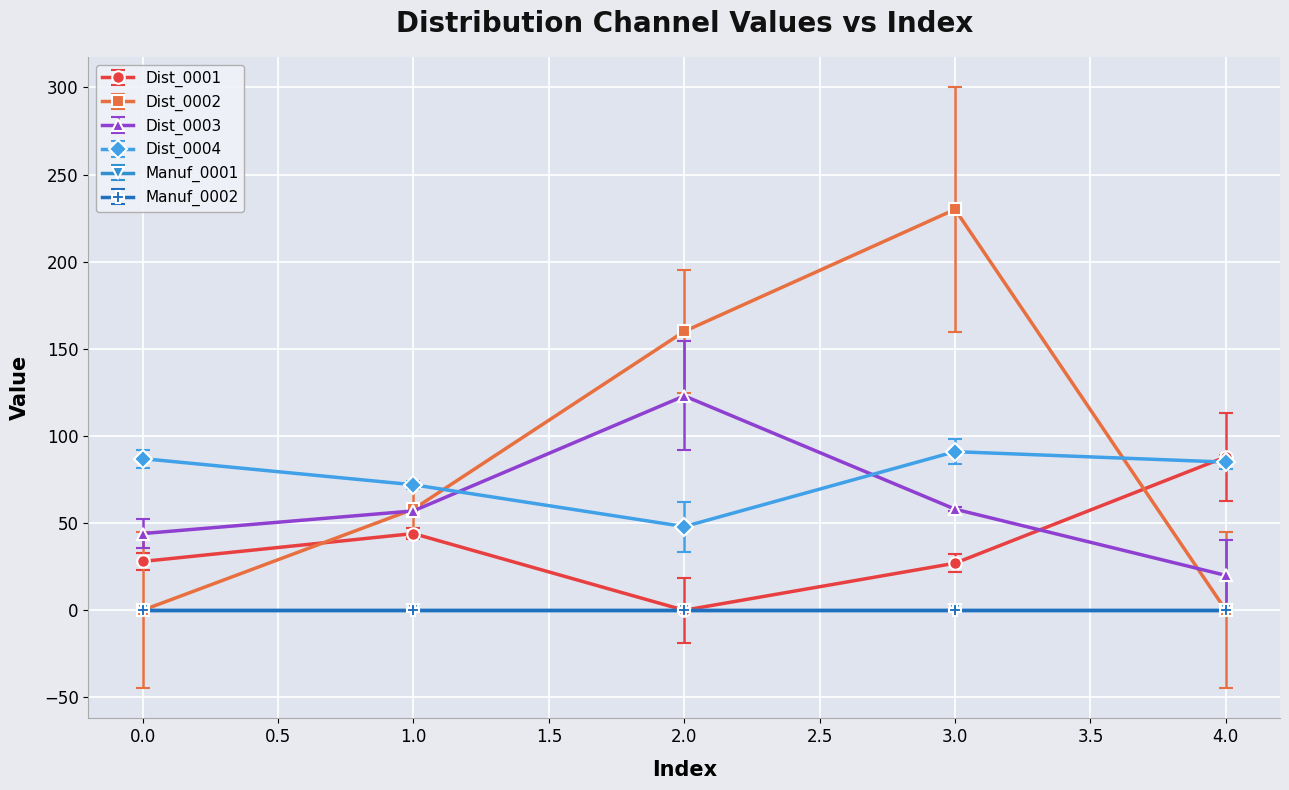

Does the chart have visible grid lines?

Yes